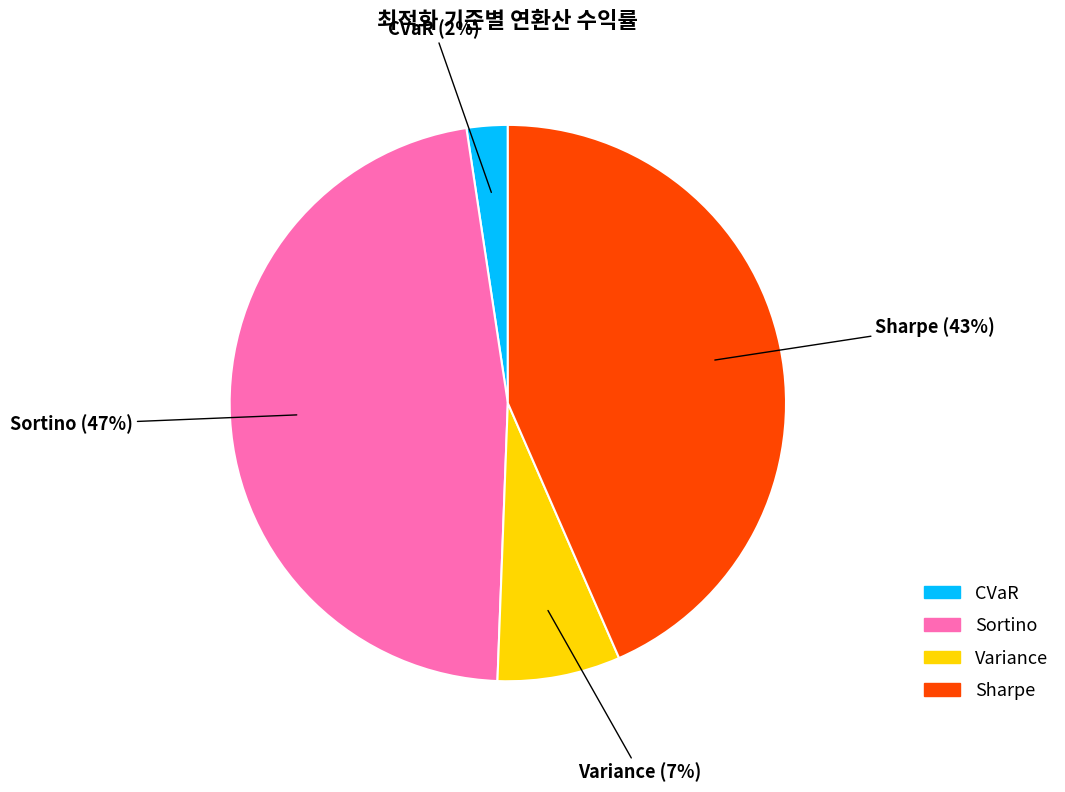

To the nearest percent, what portion does Sharpe represent?

43%